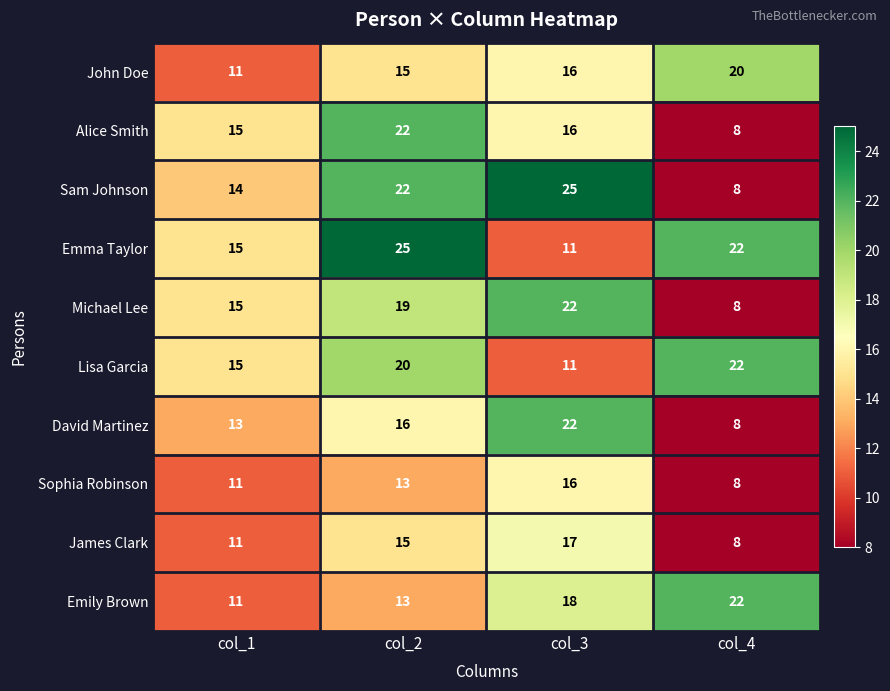

What is the maximum value for James Clark?

17